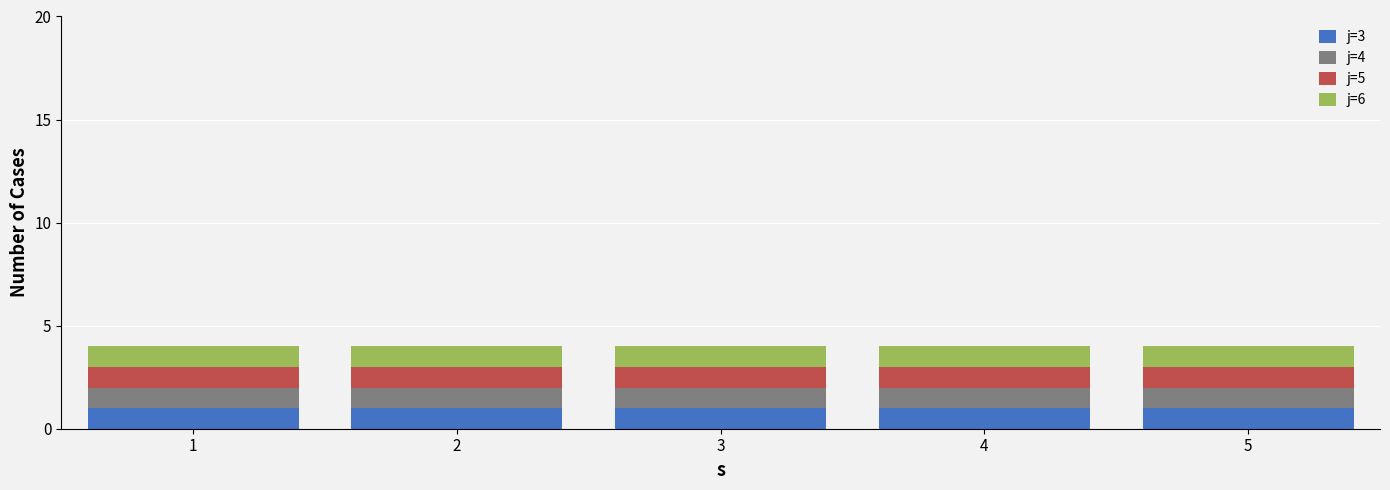

Reading left to right, transcribe this chart: for each stacked bar, give the range it covers on the x-axis and its total height. The values are not printed on the chart, so give them approximately, as read against the axis.

0.5 to 1.5: 4
1.5 to 2.5: 4
2.5 to 3.5: 4
3.5 to 4.5: 4
4.5 to 5.5: 4